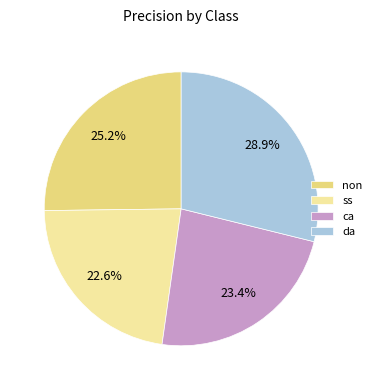

Which slice is the largest?

da